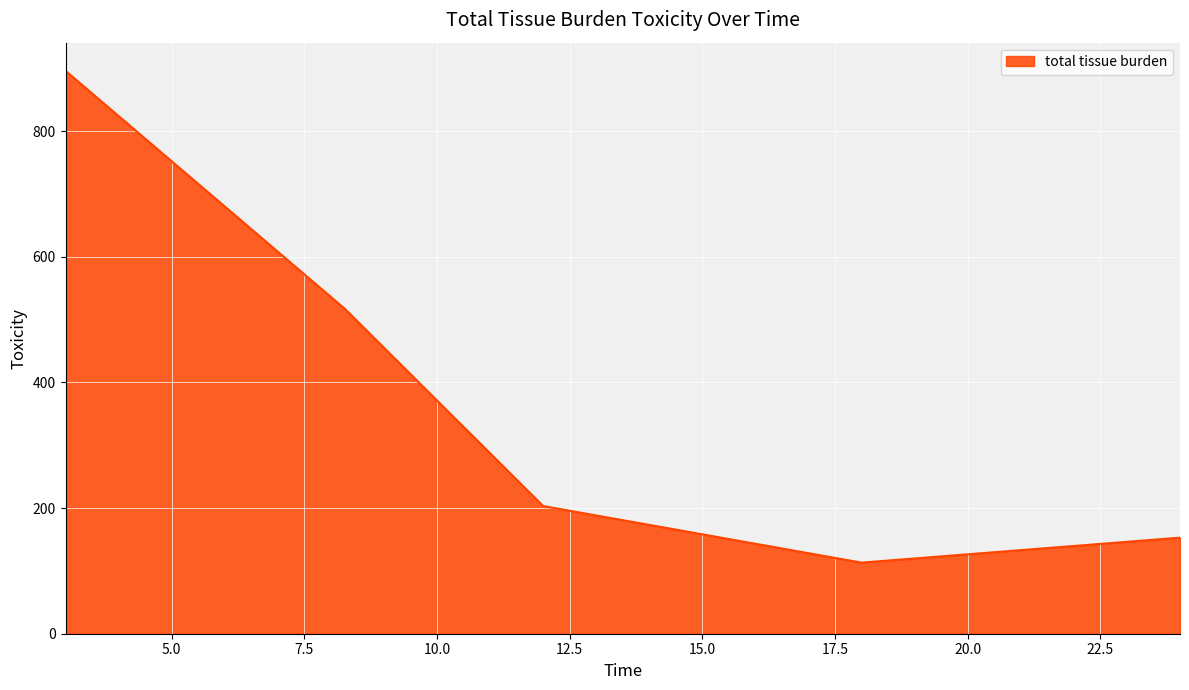

How many interior local valleys (lower than both neighbors) does the data have?

1